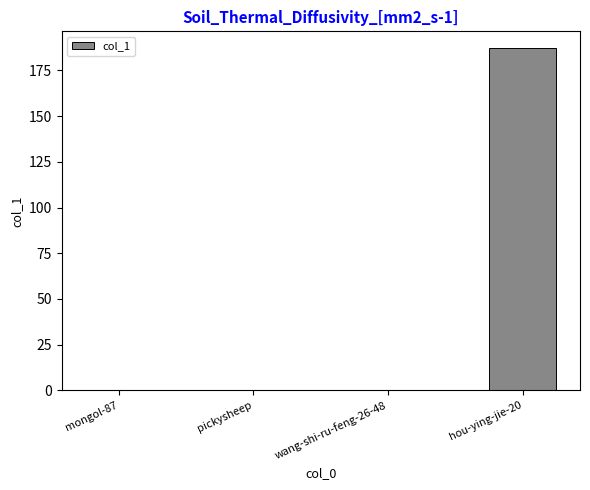

Between mongol-87 and hou-ying-jie-20, which is larger?

hou-ying-jie-20